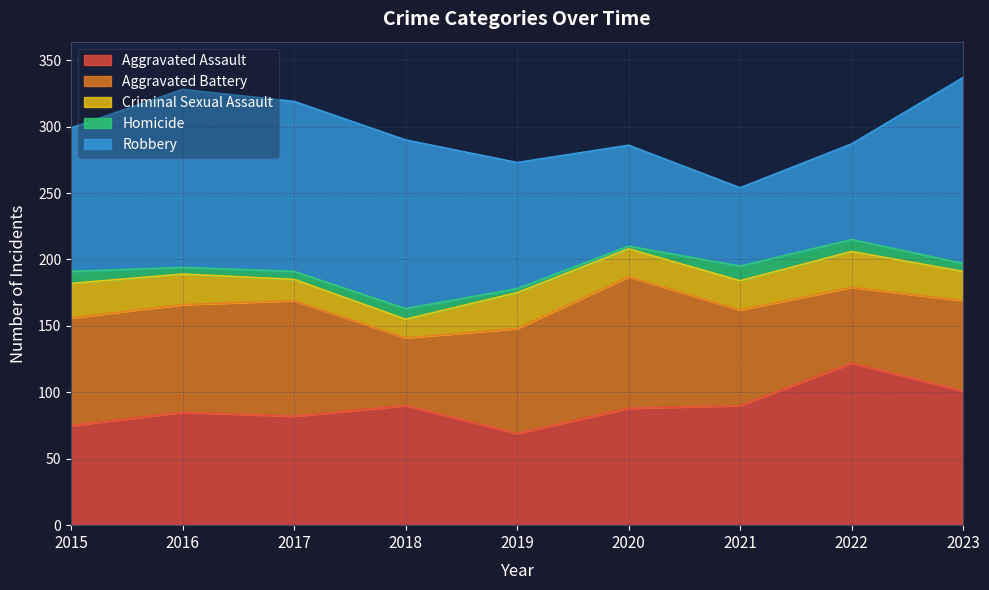

The value of Aggravated Assault at 2022 is 122. True or false?

True